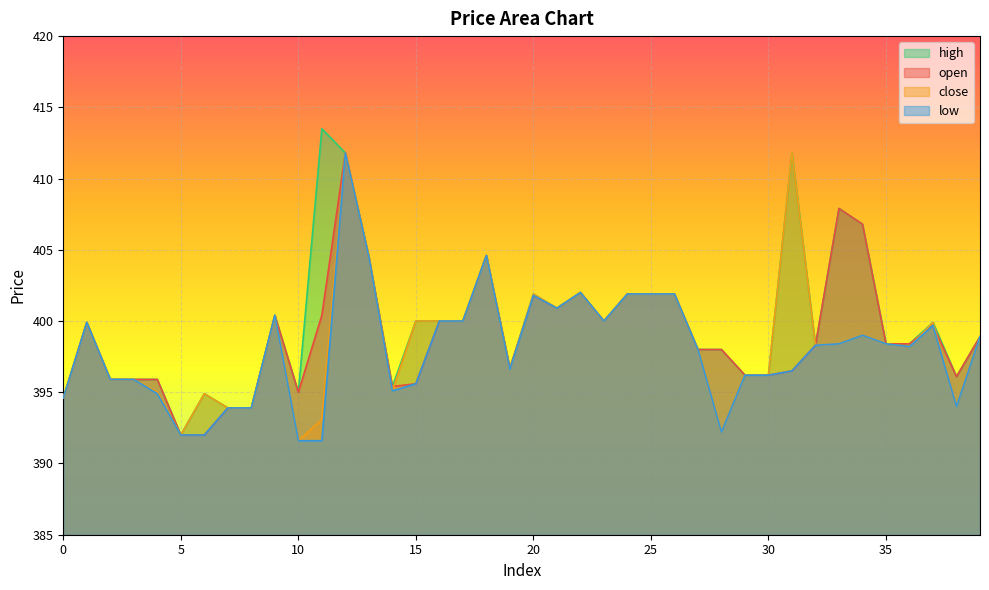

What is the average value of the close series?

398.6